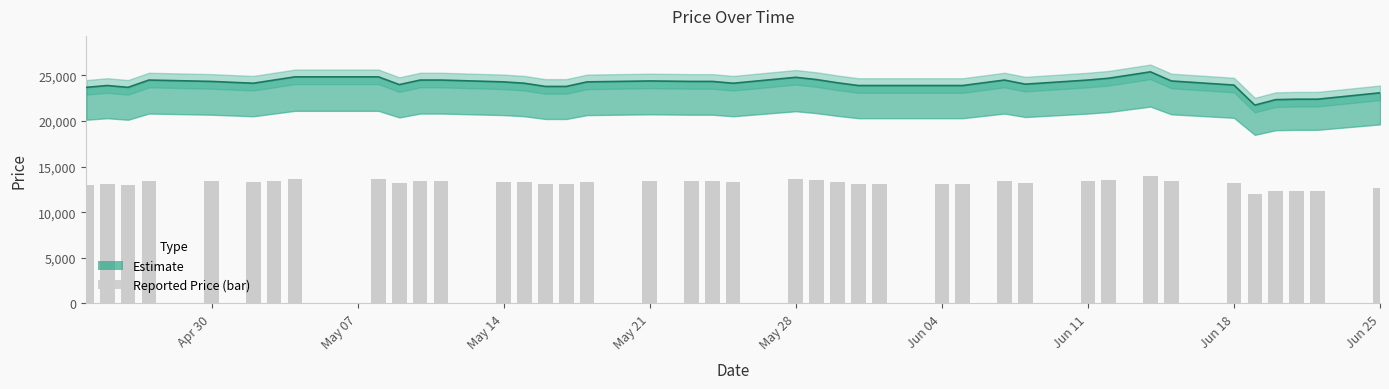

List the labels in order of value, smallest first.

2018-06-19, 2018-06-20, 2018-06-21, 2018-06-22, 2018-06-25, 2018-04-24, 2018-04-26, 2018-05-16, 2018-05-17, 2018-04-25, 2018-05-31, 2018-06-01, 2018-06-04, 2018-06-05, 2018-06-18, 2018-05-09, 2018-06-08, 2018-05-02, 2018-05-15, 2018-05-25, 2018-05-30, 2018-05-14, 2018-05-18, 2018-04-30, 2018-05-23, 2018-05-24, 2018-05-21, 2018-06-15, 2018-04-27, 2018-05-03, 2018-05-10, 2018-05-11, 2018-06-07, 2018-06-11, 2018-05-29, 2018-06-12, 2018-05-28, 2018-05-04, 2018-05-08, 2018-06-14